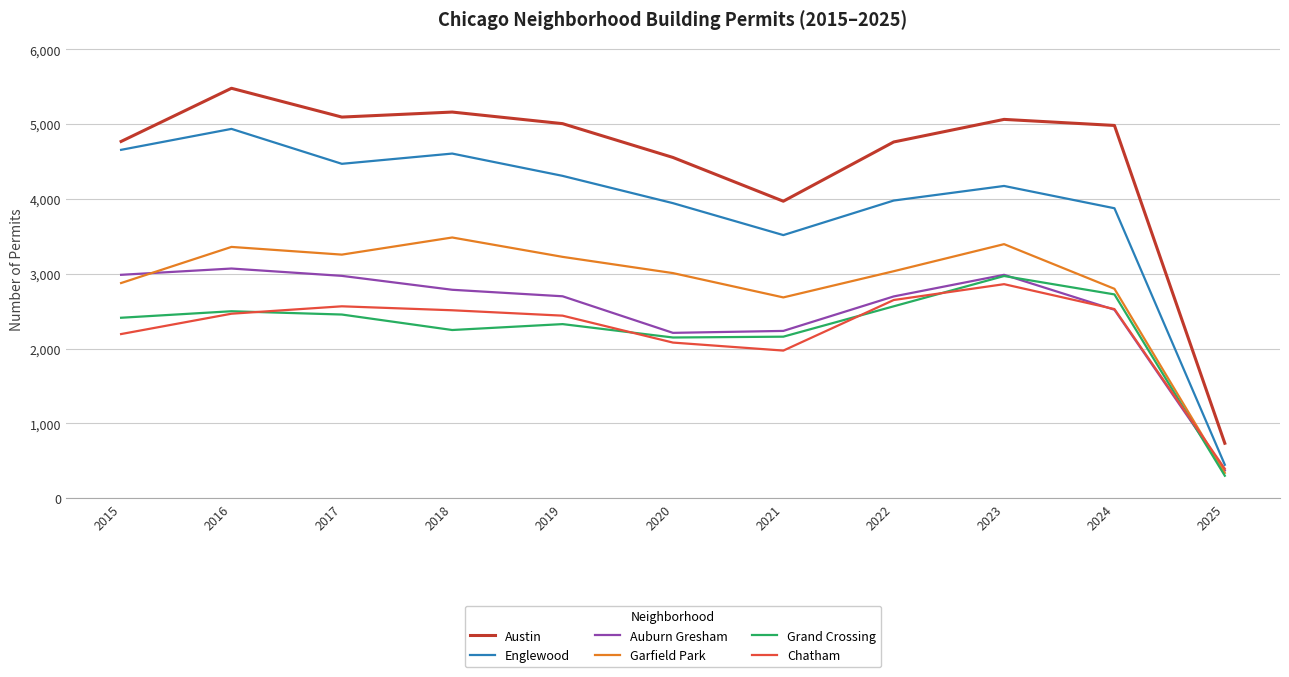

True or false: Englewood and Chatham intersect in this chart.

False